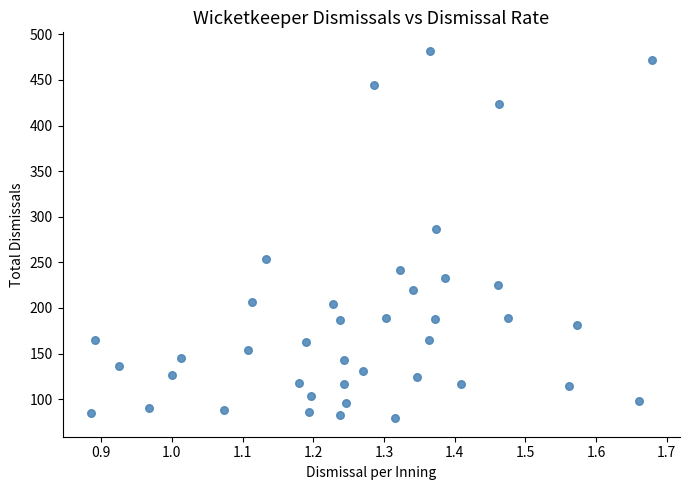

What is the range of Y values (max minus min)?

403